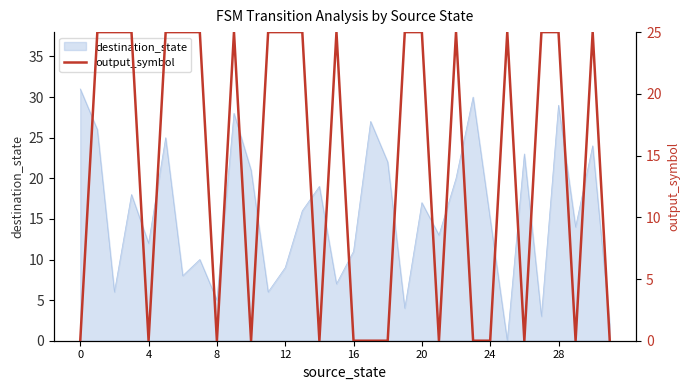

The value at 17 is 0. True or false?

True